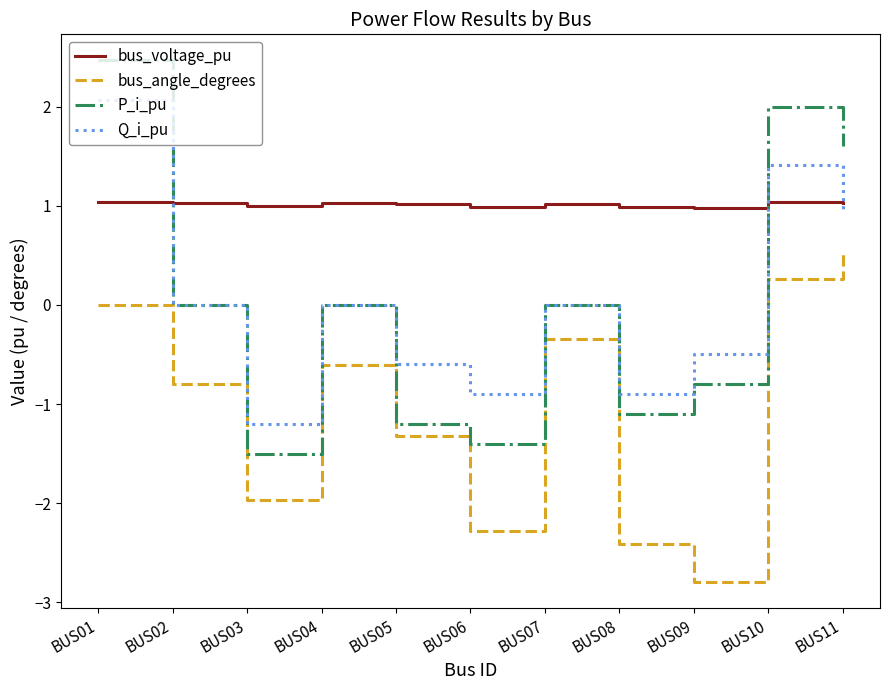

List the series in order of their peak value, highest first.

P_i_pu, Q_i_pu, bus_voltage_pu, bus_angle_degrees